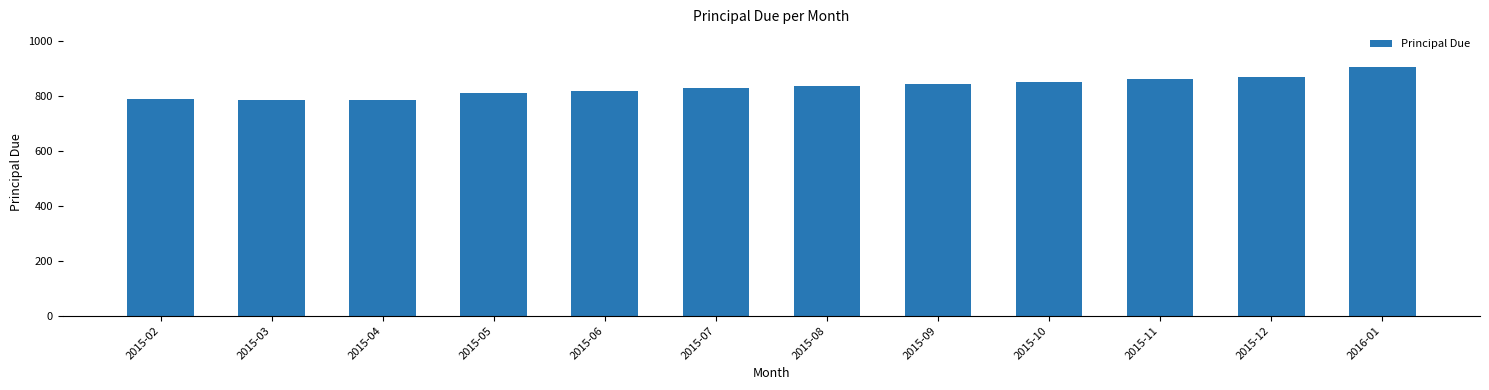

What is the ratio of the value at 2015-08 to the value at 2015-02?

1.1